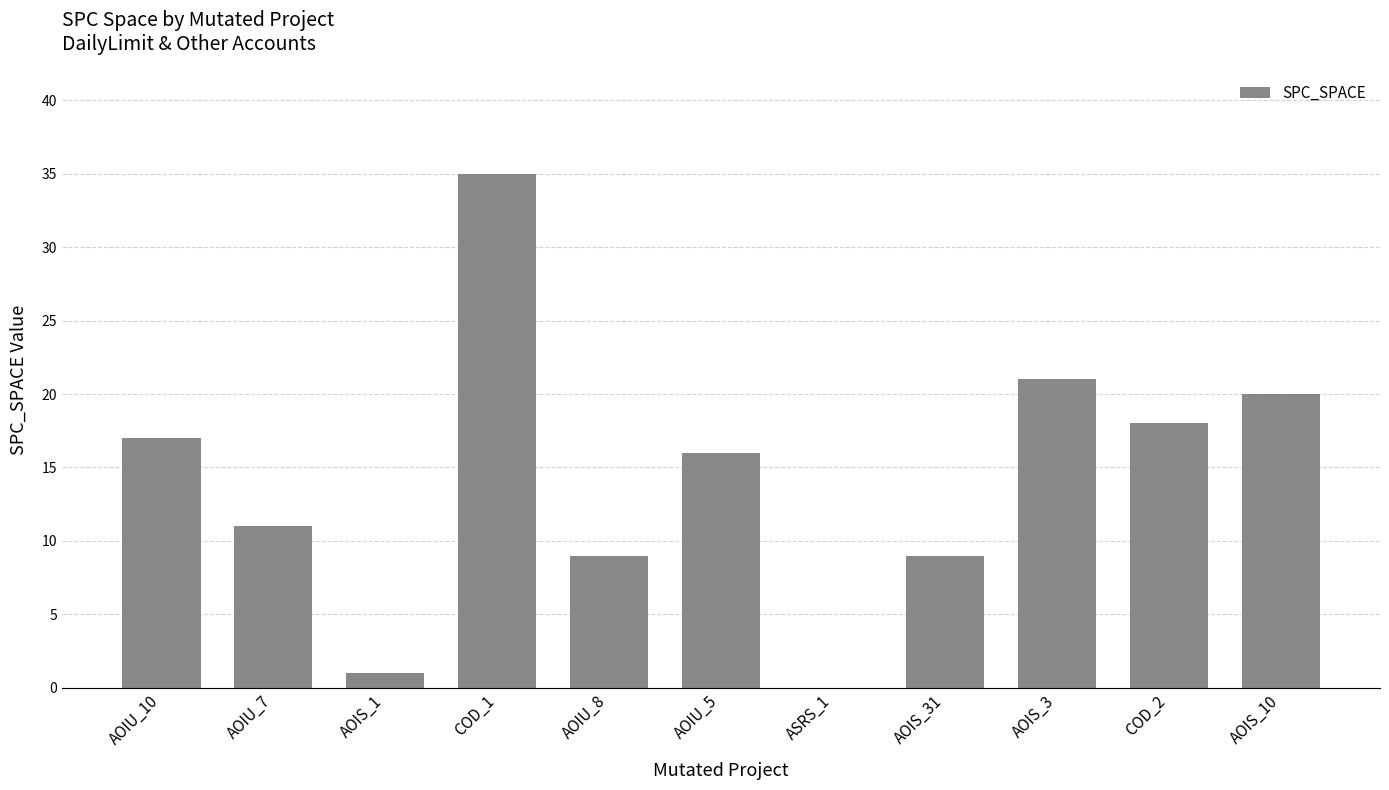

What is the sum of all values?

157